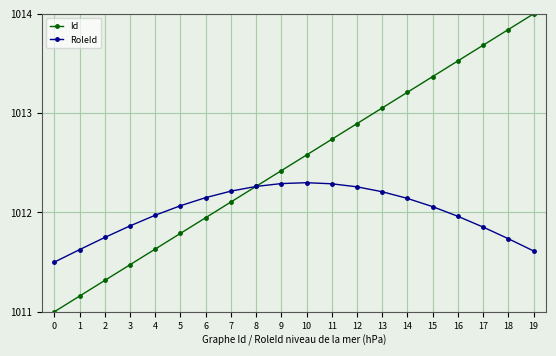

What is the value of the Id point at the 3rd from the left?

1011.3